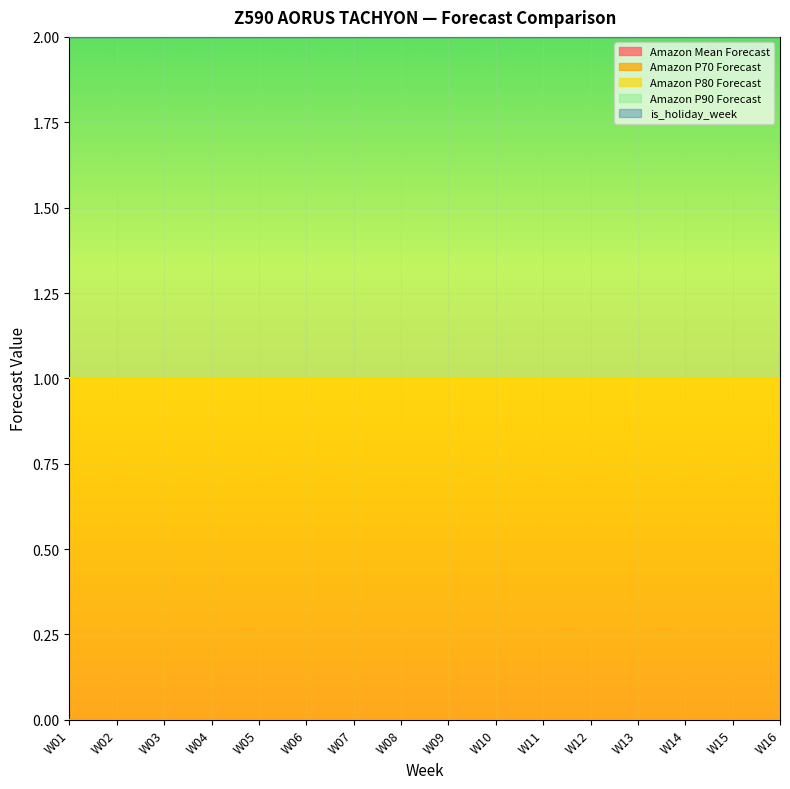

True or false: Amazon P80 Forecast and Amazon P90 Forecast cross at least once.

False